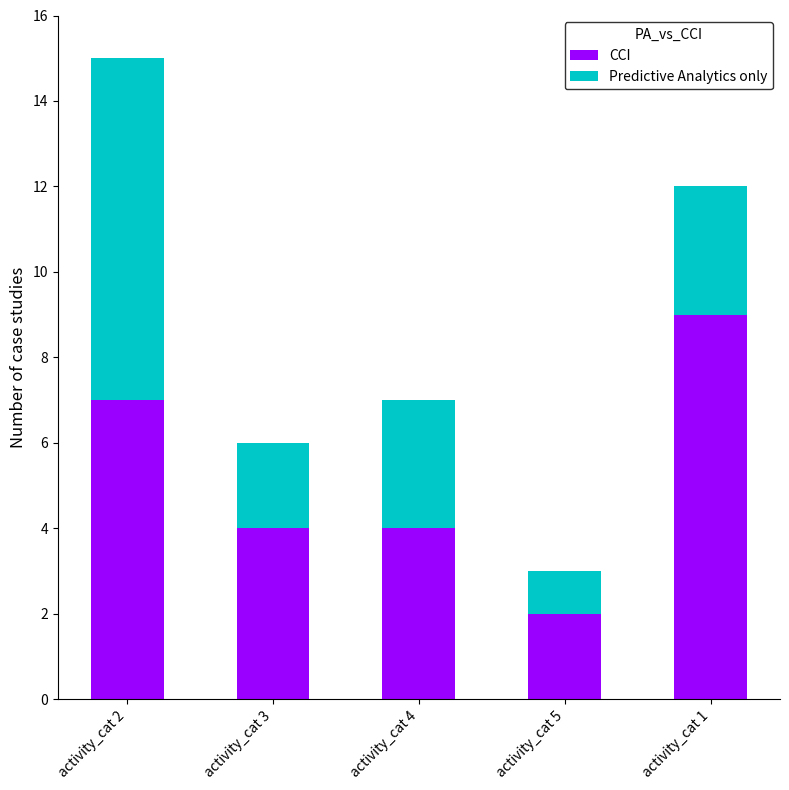

Reading right to left, what are the values for CCI?

9	2	4	4	7